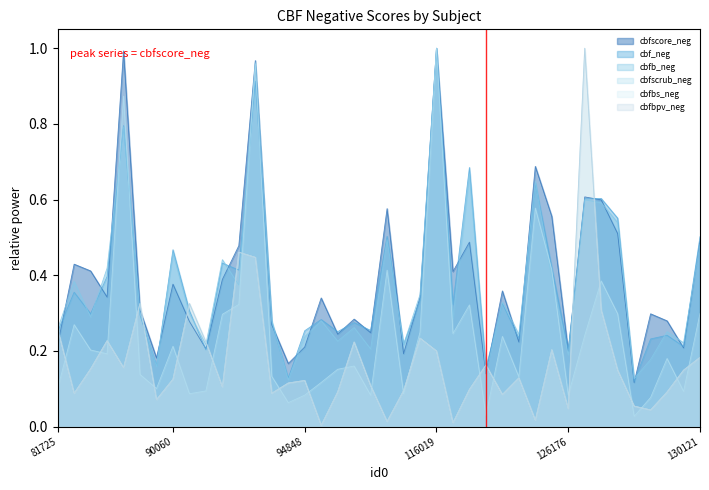

Rank the categories by cbfbpv_neg value from highest to lowest.

126554, 92554, 92927, 83999, 90077, 126903, 81725, 114990, 83454, 90262, 97994, 125554, 116019, 130121, 118864, 83835, 82790, 127417, 129926, 125511, 90060, 94848, 93169, 98314, 92211, 117397, 99604, 95057, 129886, 82492, 93051, 122916, 88402, 127611, 126176, 128154, 125535, 98394, 116354, 95015